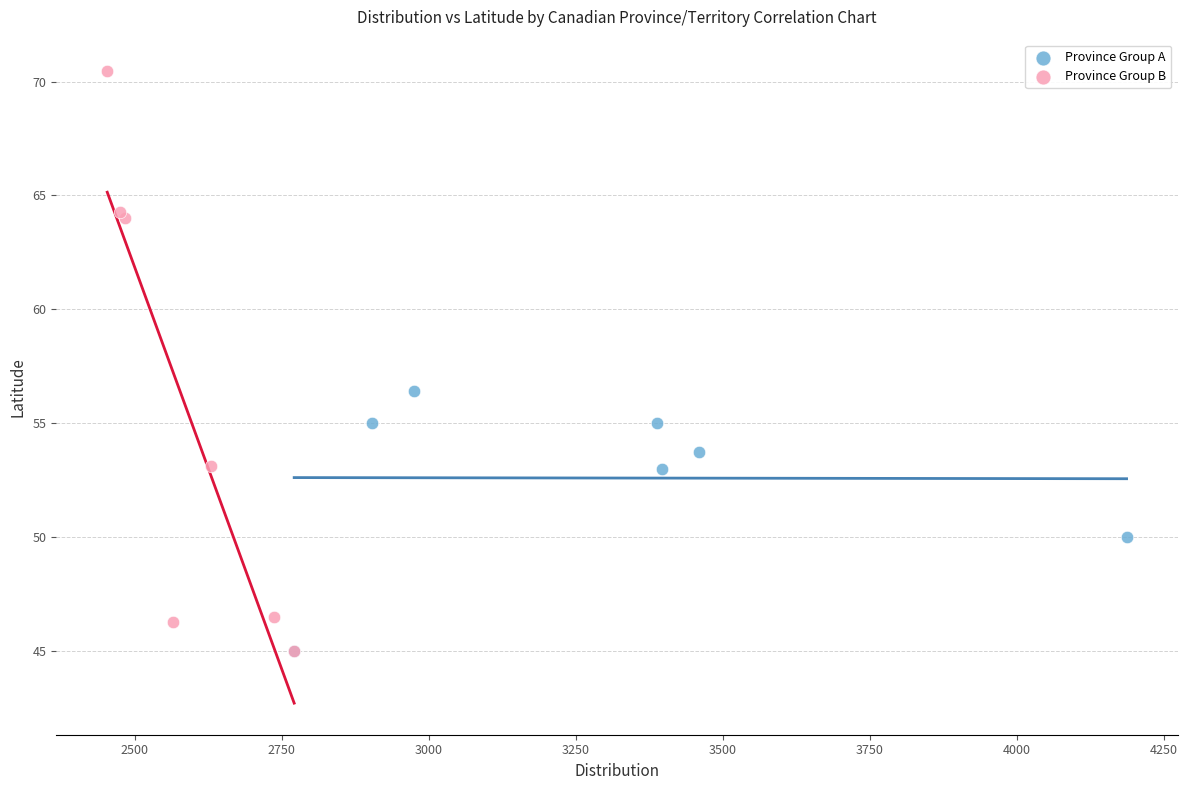

Which series has the largest Y range (max minus min)?

Province Group B